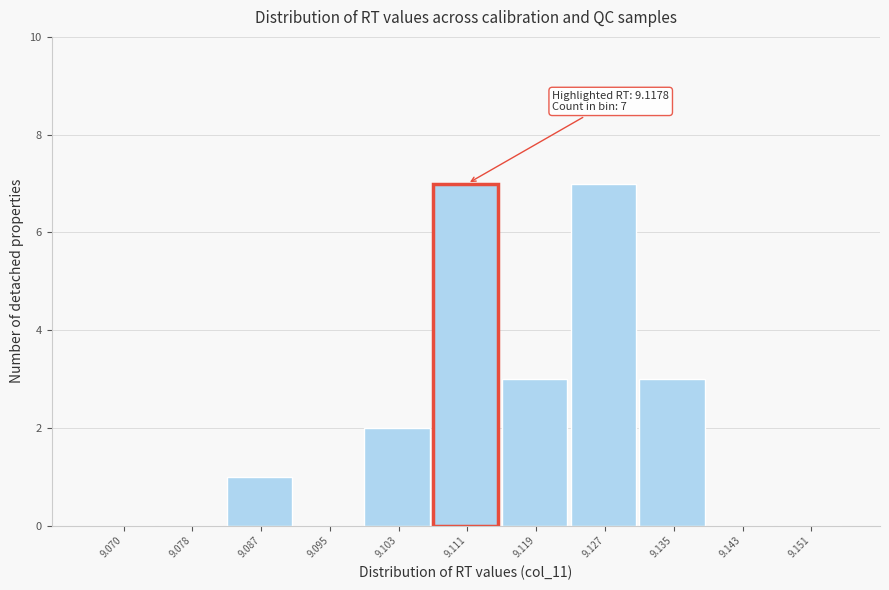

Reading right to left, list all the values displayed in this chart.

9.151=0	9.143=0	9.135=3	9.127=7	9.119=3	9.111=7	9.103=2	9.095=0	9.087=1	9.078=0	9.070=0